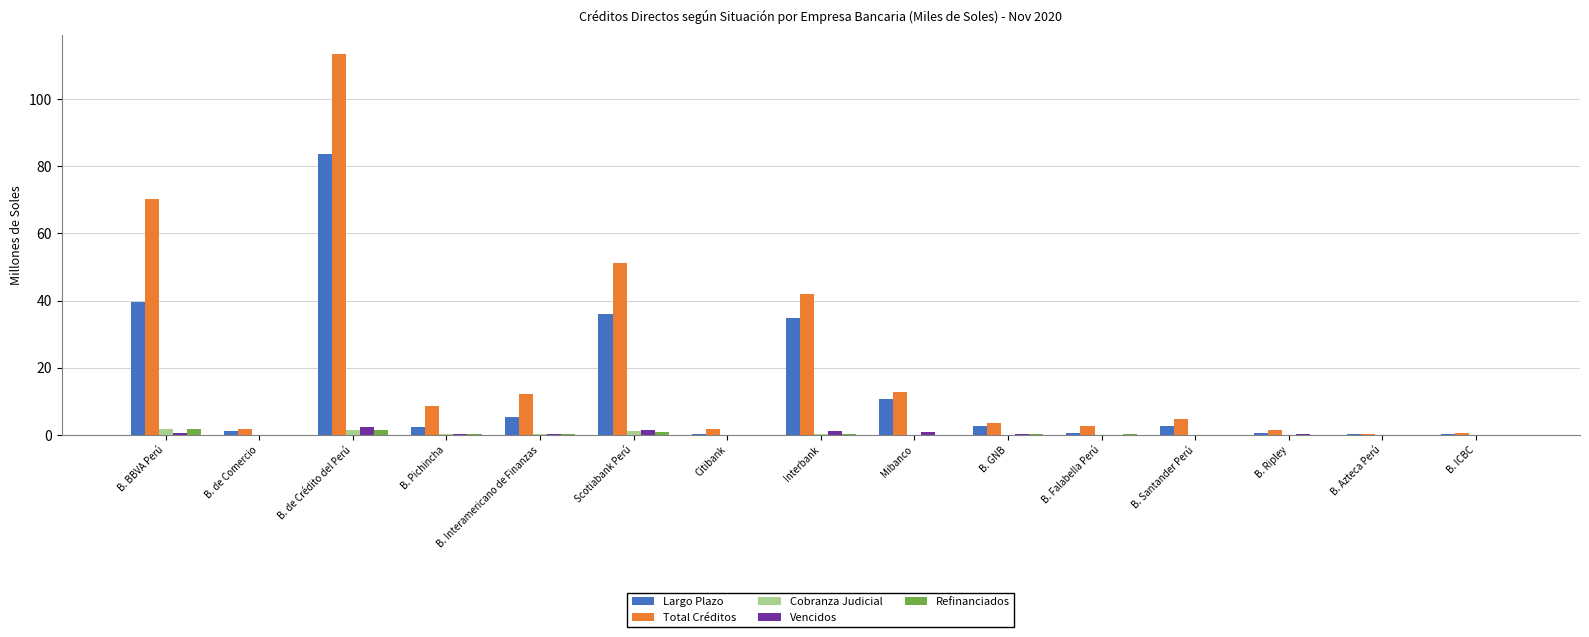

Which label corresponds to the largest value in the chart?

B. de Crédito del Perú